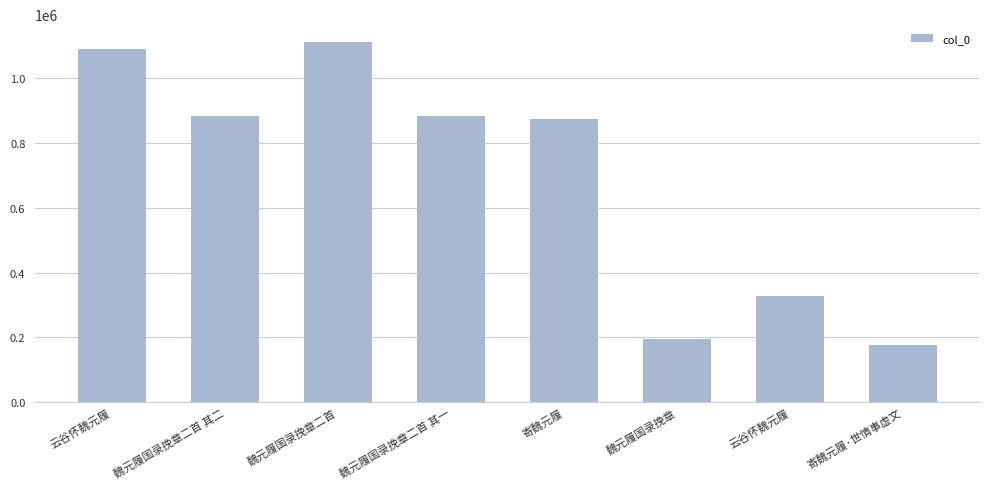

How many values are below 882130?

4